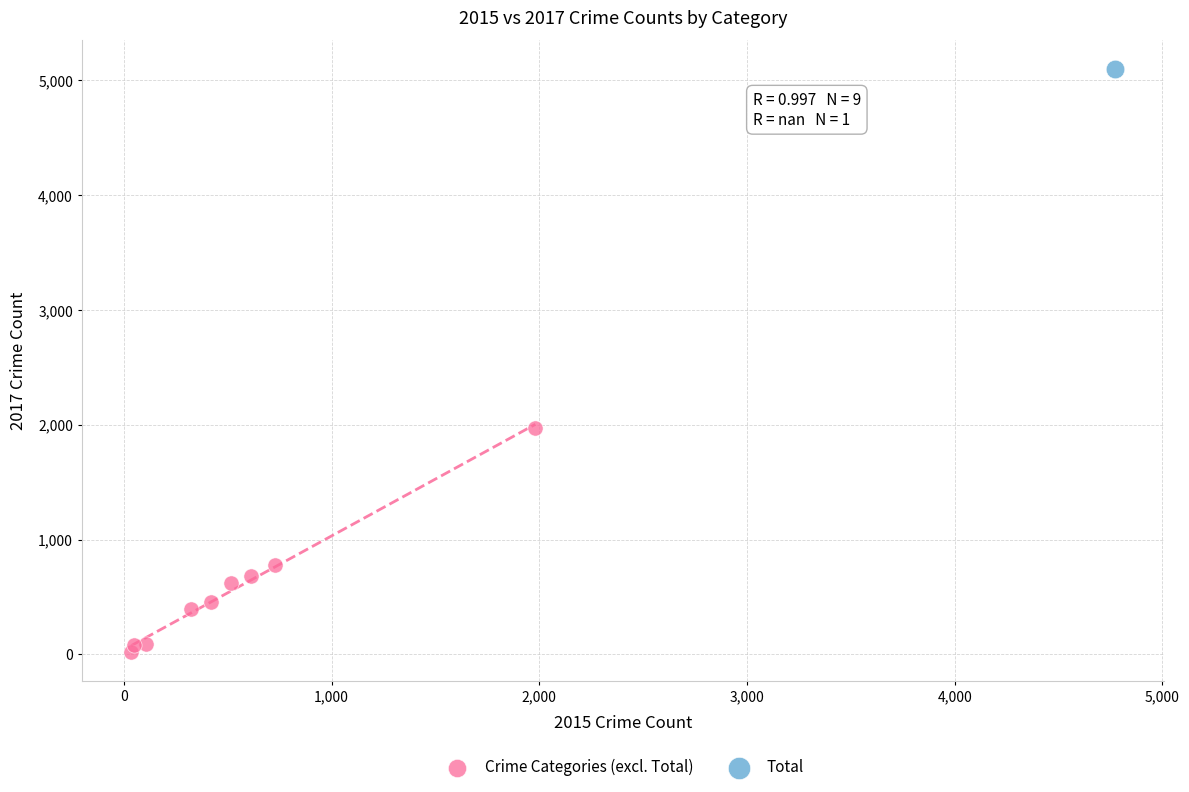

What are all the series names shown in the legend?

Crime Categories (excl. Total), Total